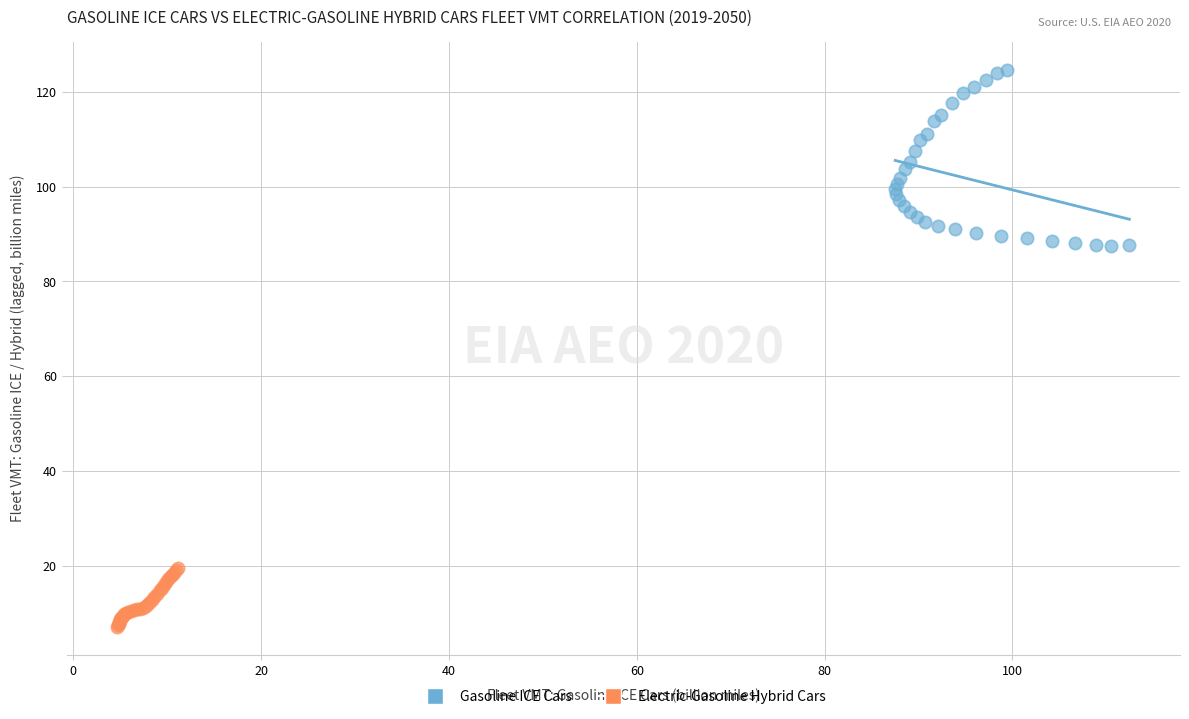

Which series reaches the minimum Y coordinate?

Electric-Gasoline Hybrid Cars